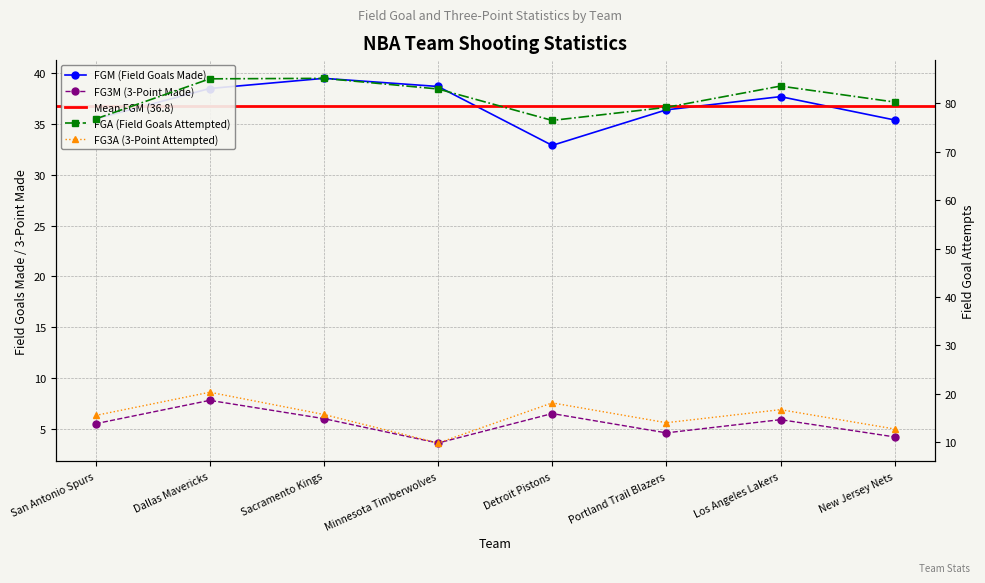

What is the difference between the highest and lowest values at Dallas Mavericks?

77.3